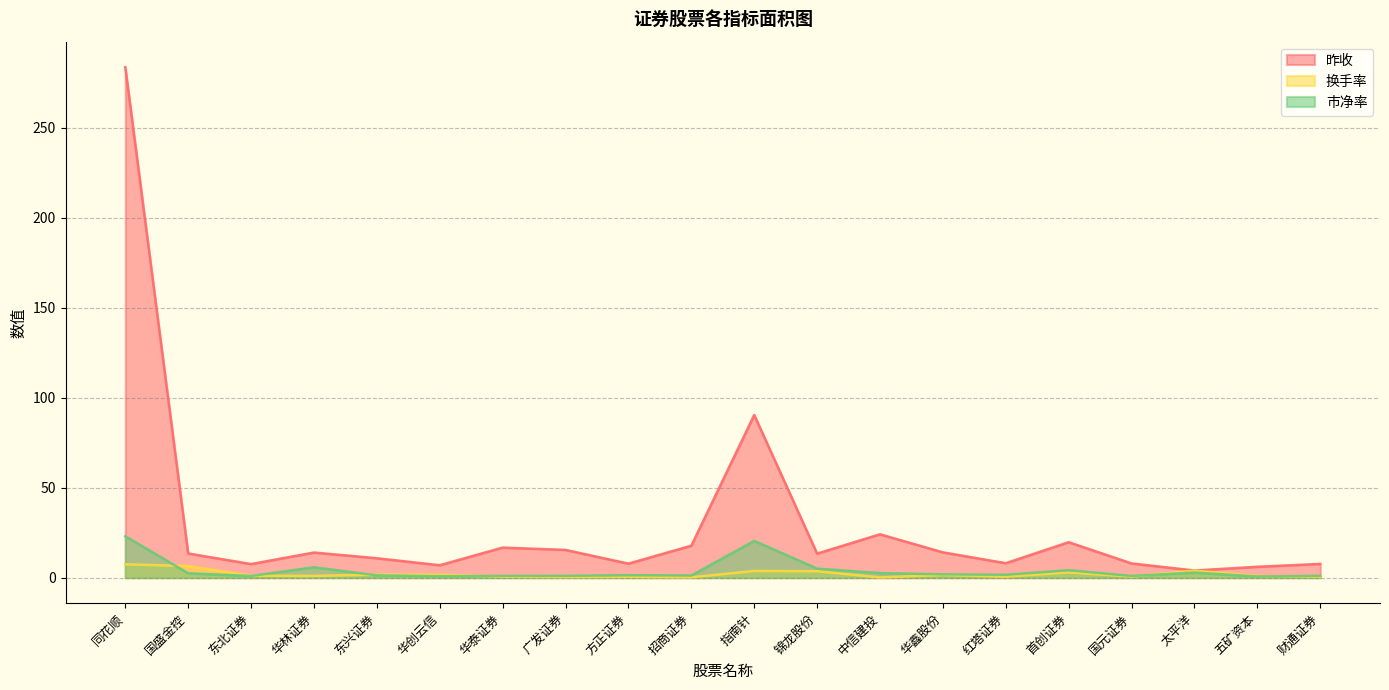

Reading right to left, extract all data points from this chart.

昨收: 财通证券=7.6	五矿资本=6.0	太平洋=4.0	国元证券=7.9	首创证券=19.7	红塔证券=8.0	华鑫股份=14.1	中信建投=24.1	锦龙股份=13.4	指南针=90.3	招商证券=17.8	方正证券=7.8	广发证券=15.4	华泰证券=16.7	华创云信=6.9	东兴证券=10.8	华林证券=14.0	东北证券=7.5	国盛金控=13.4	同花顺=283.5
换手率: 财通证券=0.5	五矿资本=0.9	太平洋=3.9	国元证券=0.6	首创证券=2.9	红塔证券=0.6	华鑫股份=1.5	中信建投=0.1	锦龙股份=3.6	指南针=3.7	招商证券=0.2	方正证券=0.5	广发证券=0.4	华泰证券=0.5	华创云信=1.6	东兴证券=1.7	华林证券=1.0	东北证券=1.1	国盛金控=6.4	同花顺=7.4
市净率: 财通证券=1.0	五矿资本=0.6	太平洋=2.8	国元证券=0.9	首创证券=4.2	红塔证券=1.6	华鑫股份=1.9	中信建投=2.5	锦龙股份=5.0	指南针=20.4	招商证券=1.2	方正证券=1.4	广发证券=1.0	华泰证券=0.9	华创云信=0.8	东兴证券=1.3	华林证券=5.8	东北证券=0.9	国盛金控=2.4	同花顺=23.0